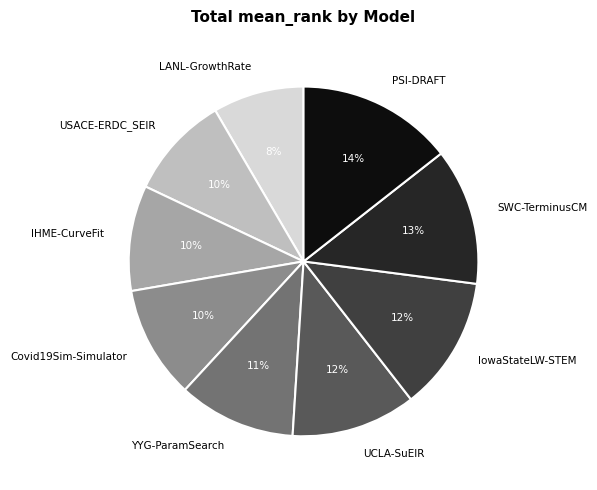

To the nearest percent, what is the difference between the SWC-TerminusCM and UCLA-SuEIR slice percentages?

1%